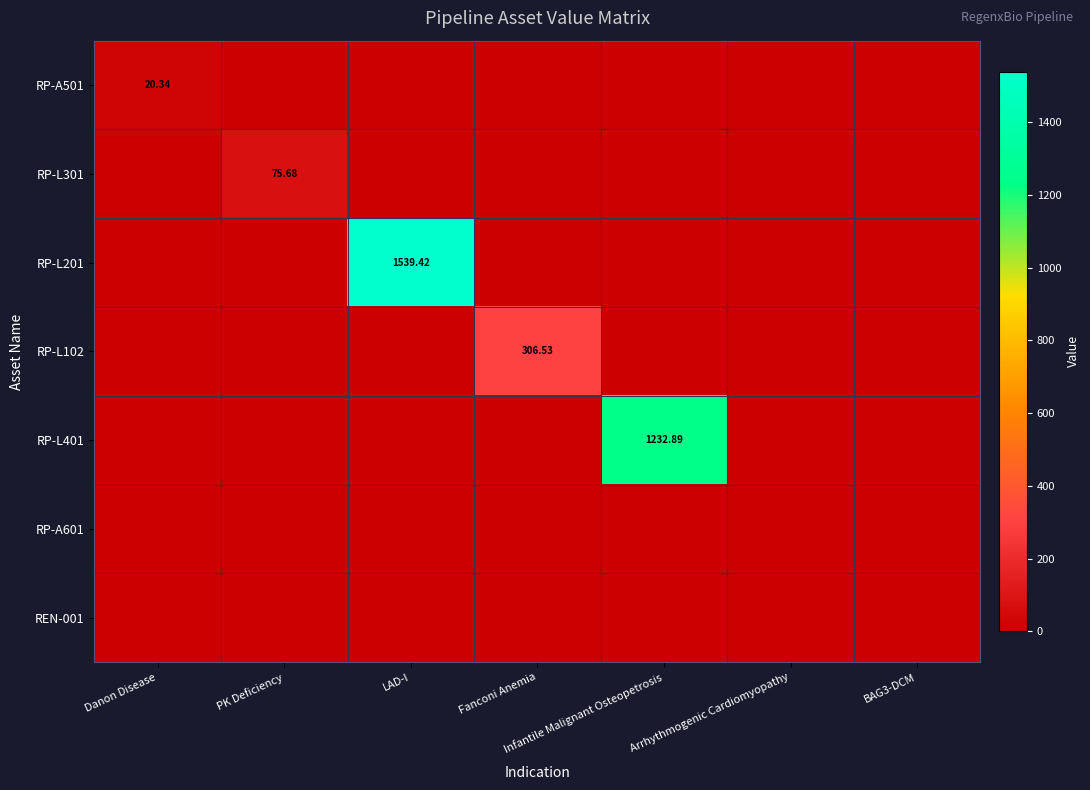

At Danon Disease, list the series in order from smallest to largest.

RP-L301, RP-L201, RP-L102, RP-L401, RP-A601, REN-001, RP-A501